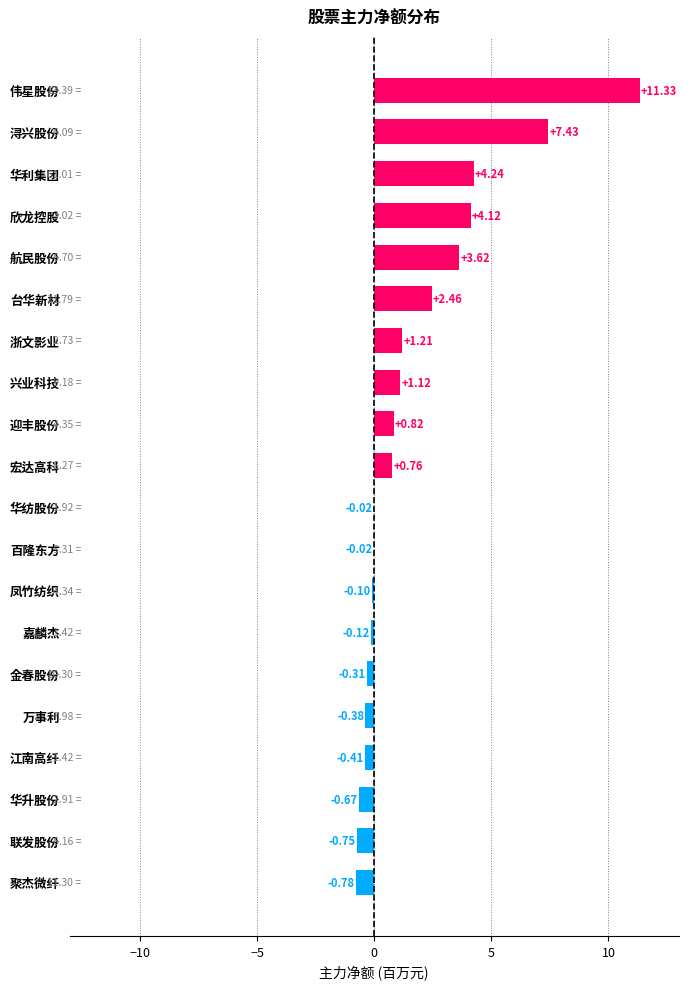

What is the average value?

1.7